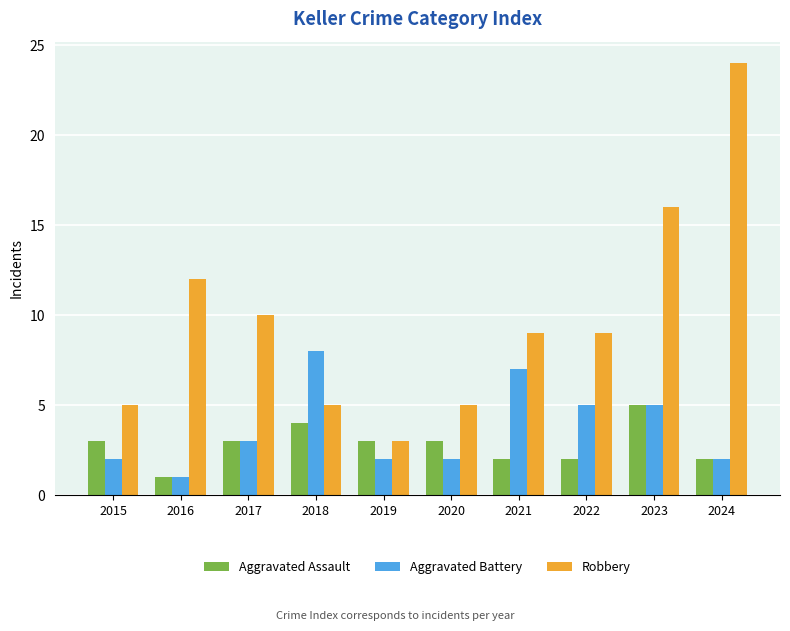

How many bars are there in total?

30